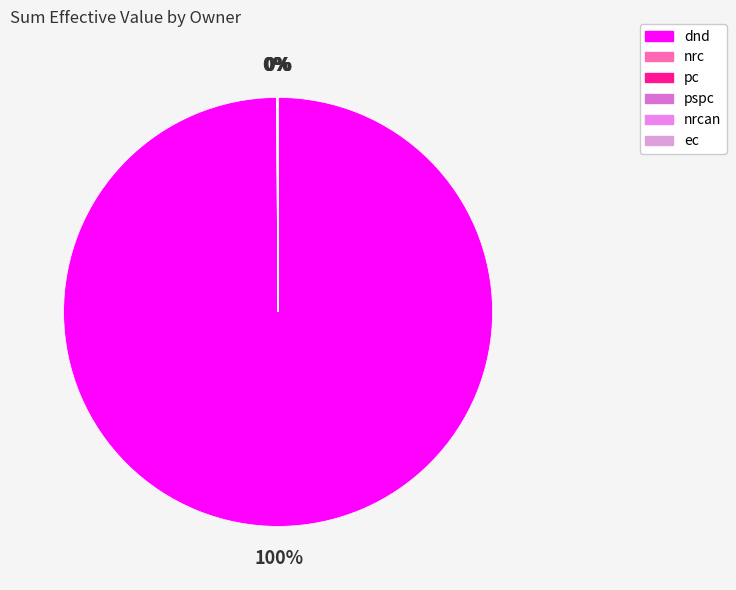

What is the largest slice in the pie chart?

dnd